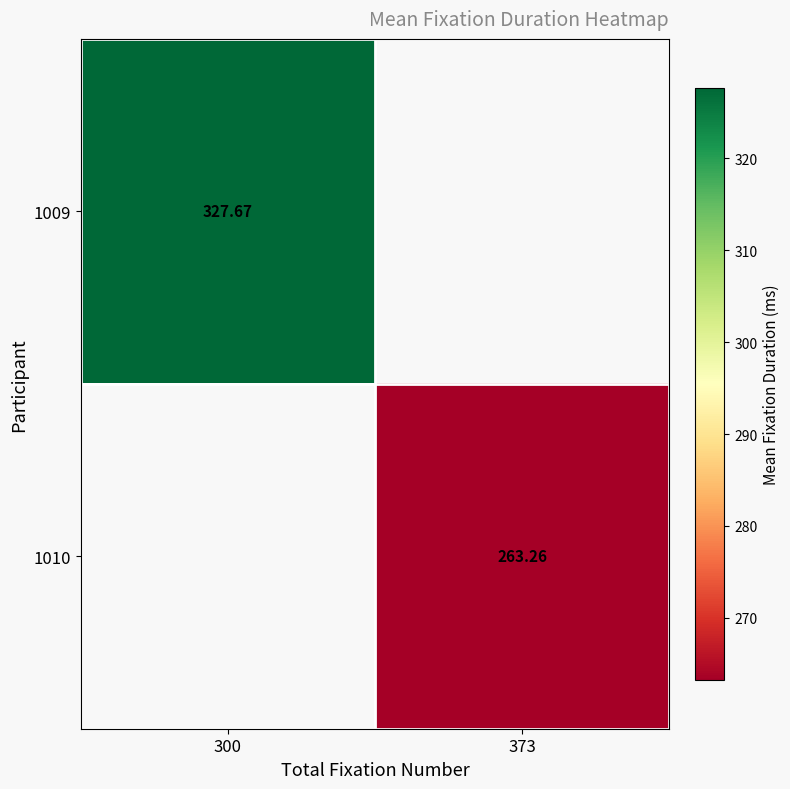

Is the value of 1010 at 373 greater than the value of 1009 at 300?

No